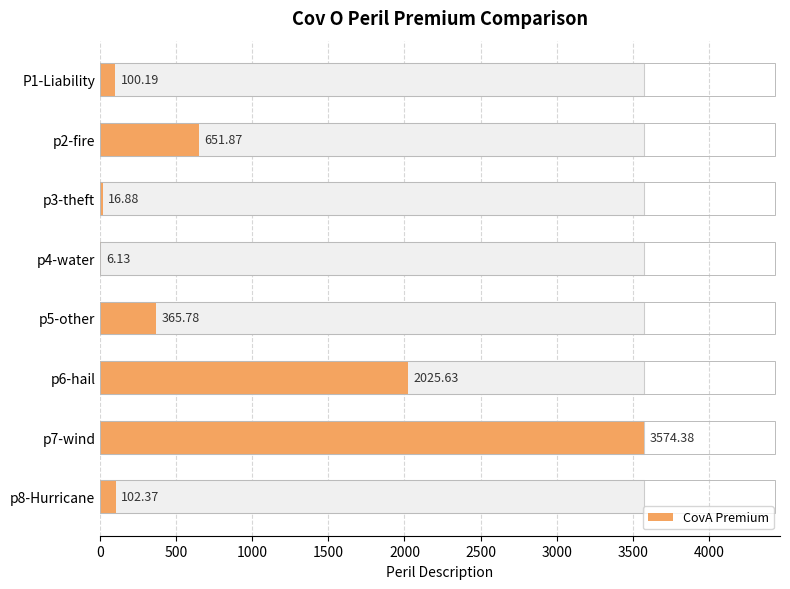

Reading left to right, list all the values displayed in this chart.

100.2	651.9	16.9	6.1	365.8	2025.6	3574.4	102.4